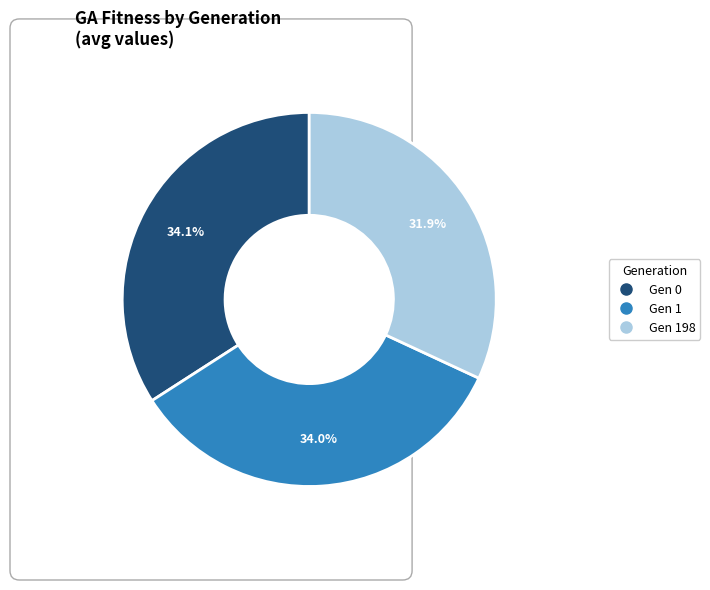

True or false: Gen 1 (avg=176.882) accounts for 34% of the total.

True